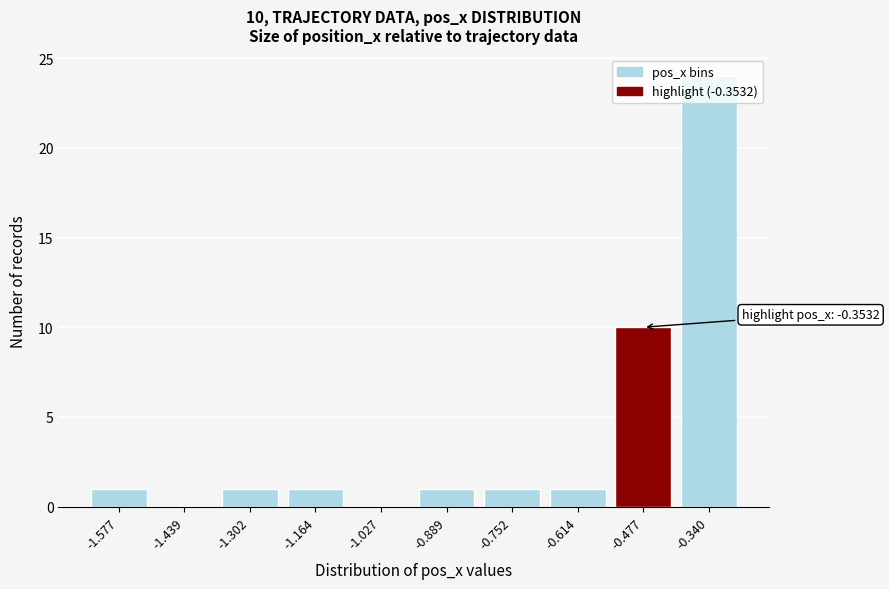

What is the maximum value shown in the chart?

24